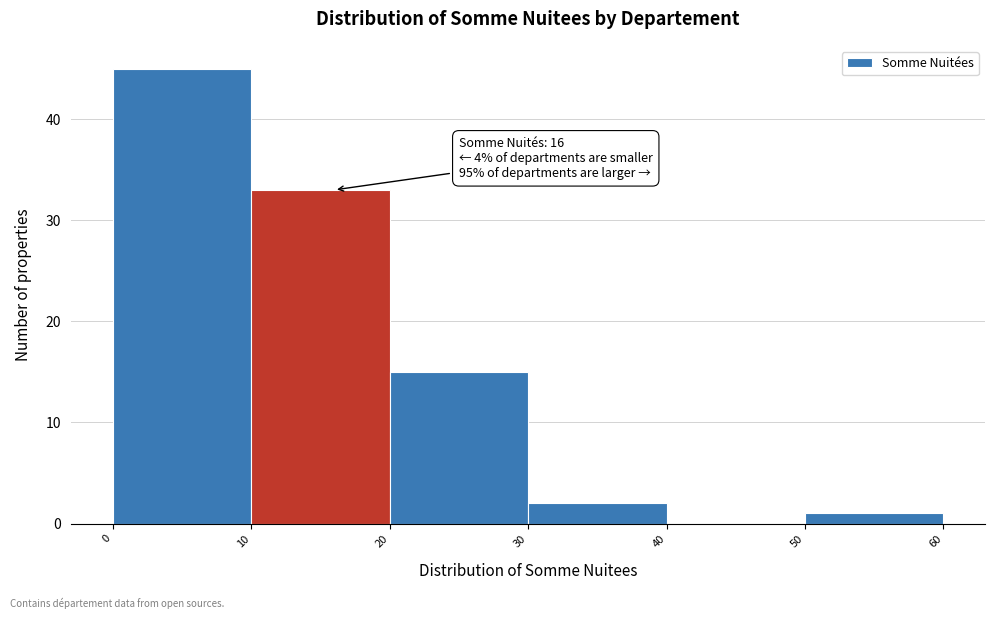

Over which range of the x-axis is the bar tallest?

0 to 10